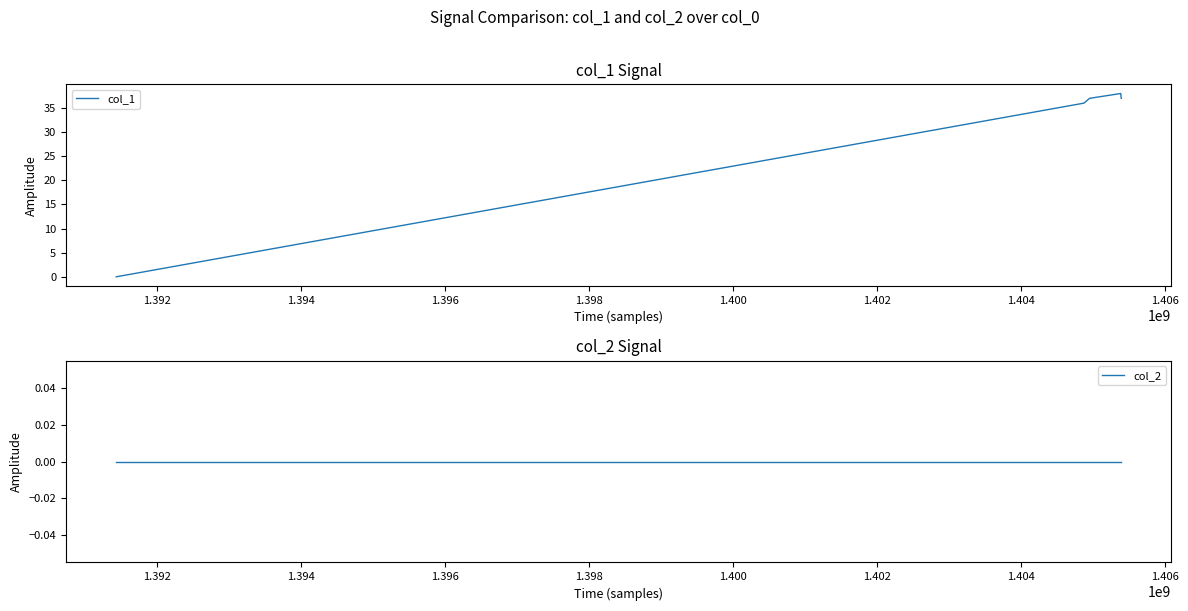

What are all the series names shown in the legend?

col_1, col_2